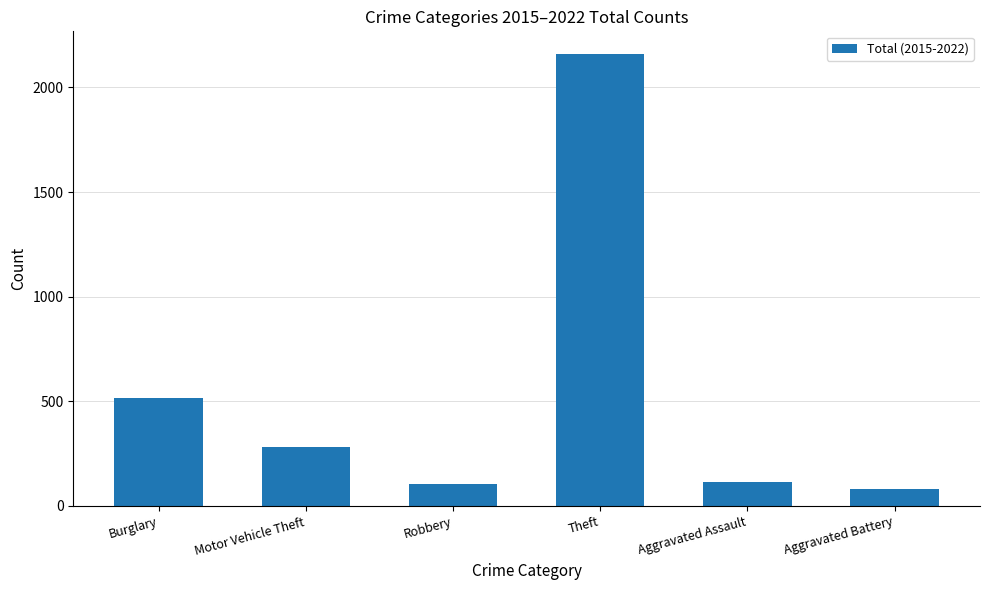

At which label is the value closest to 1119?

Burglary